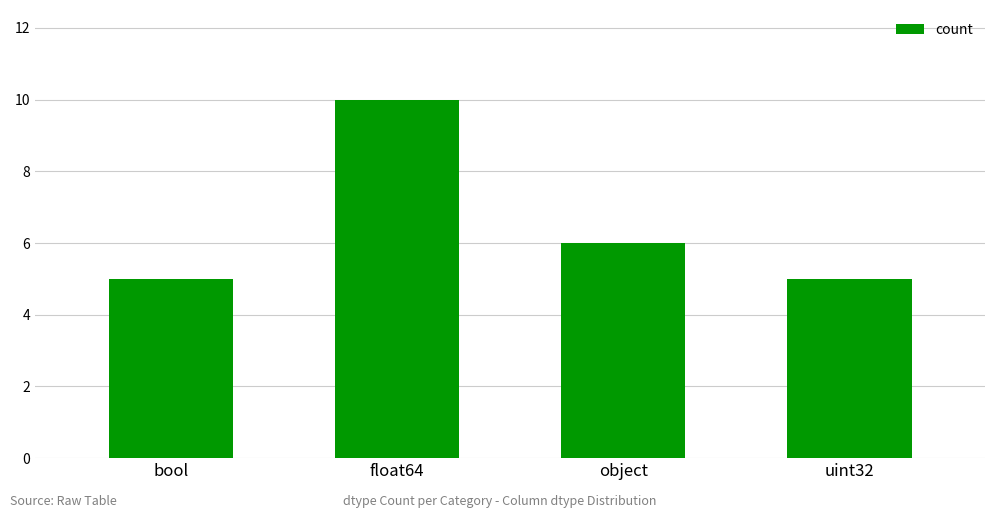

What value does the data have at float64?

10